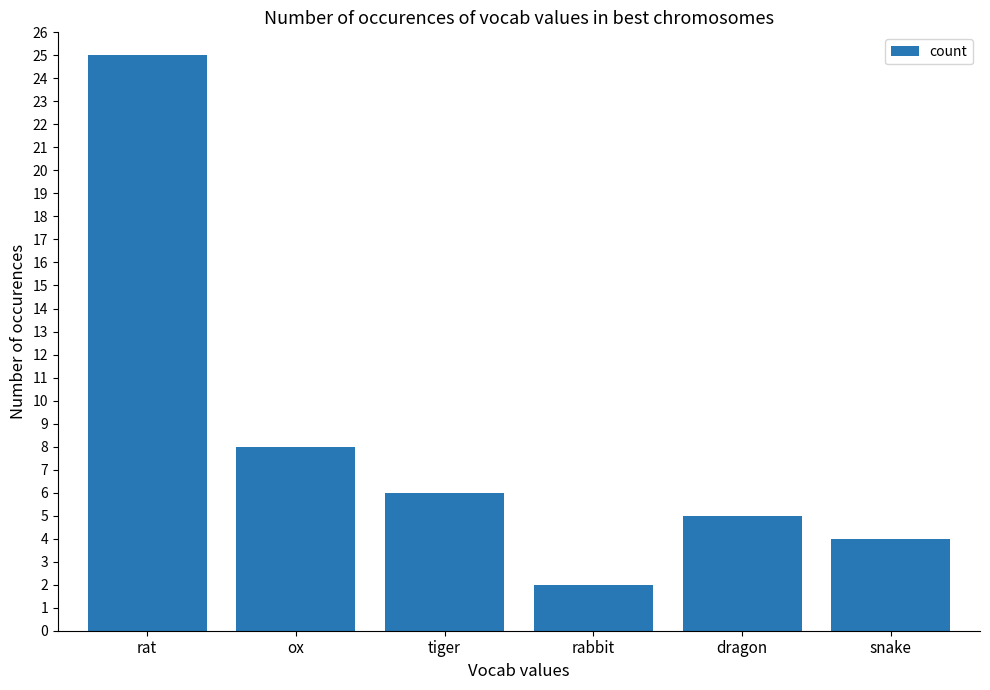

List the labels in order of value, largest first.

rat, ox, tiger, dragon, snake, rabbit